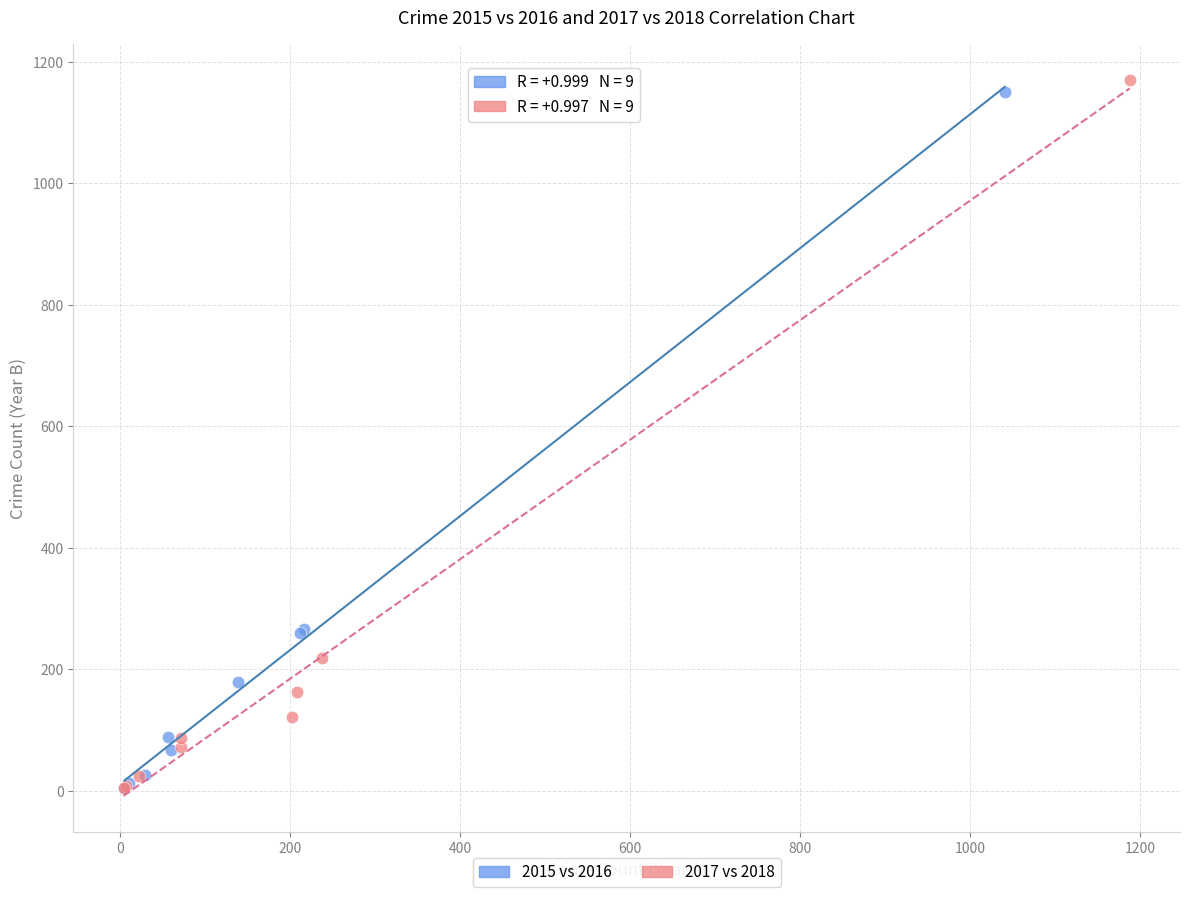

Which series has the largest Y range (max minus min)?

2017 vs 2018